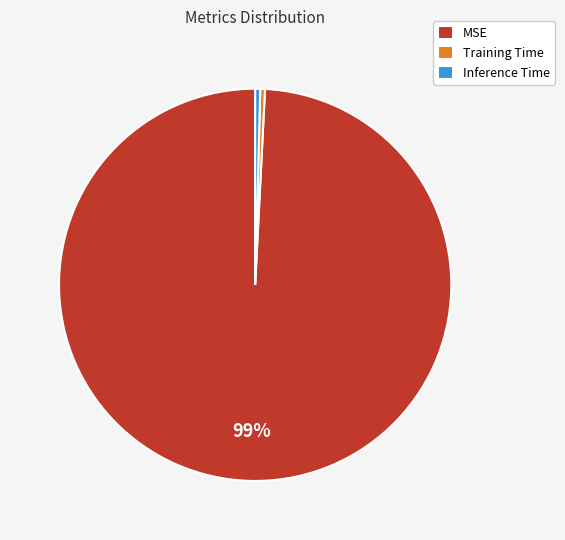

Which has a higher value, MSE or Inference Time?

MSE